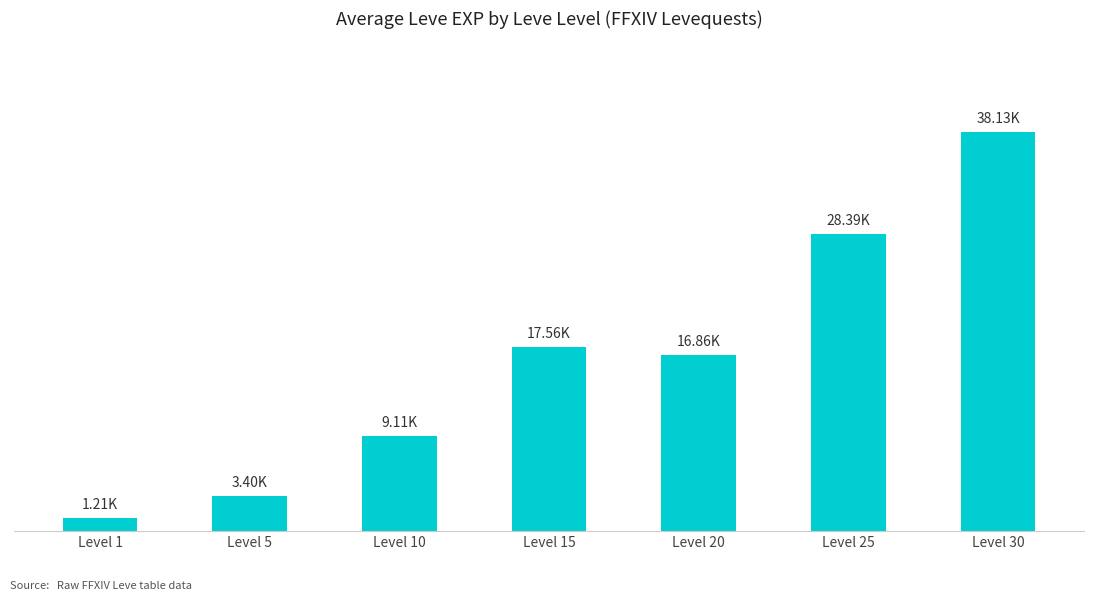

Does the chart contain any negative values?

No